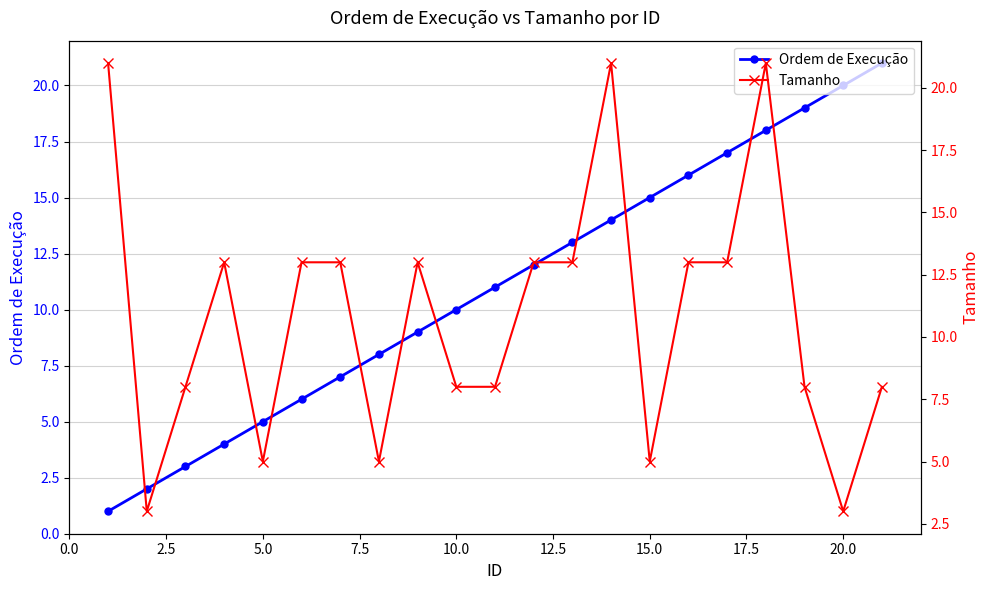

How many lines are shown in the chart?

2